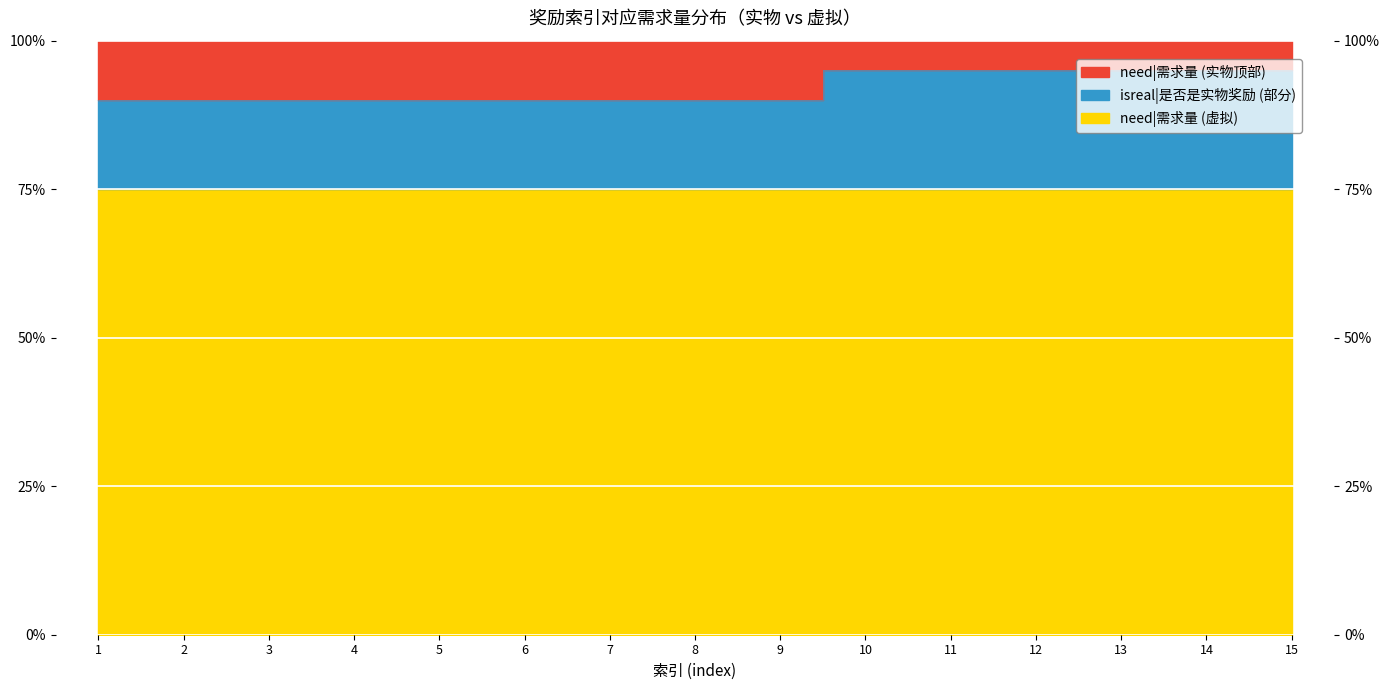

What is the smallest value displayed?

90